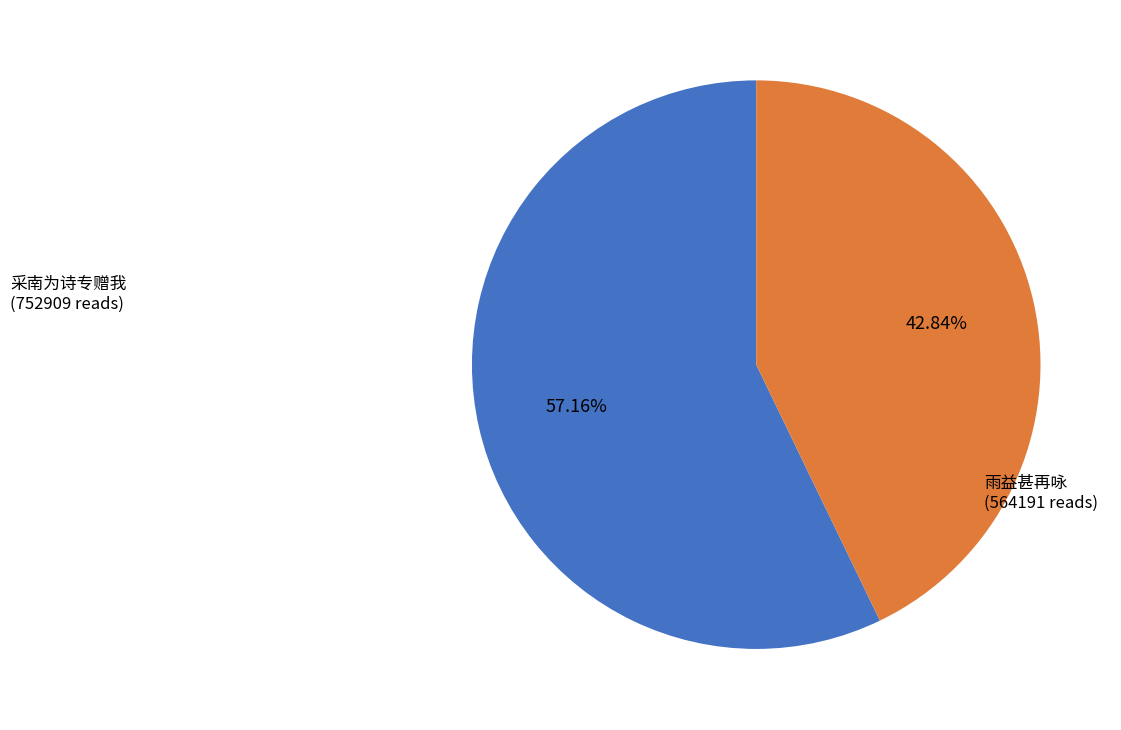

To the nearest percent, what is the difference between the largest and smallest slice percentages?

14%